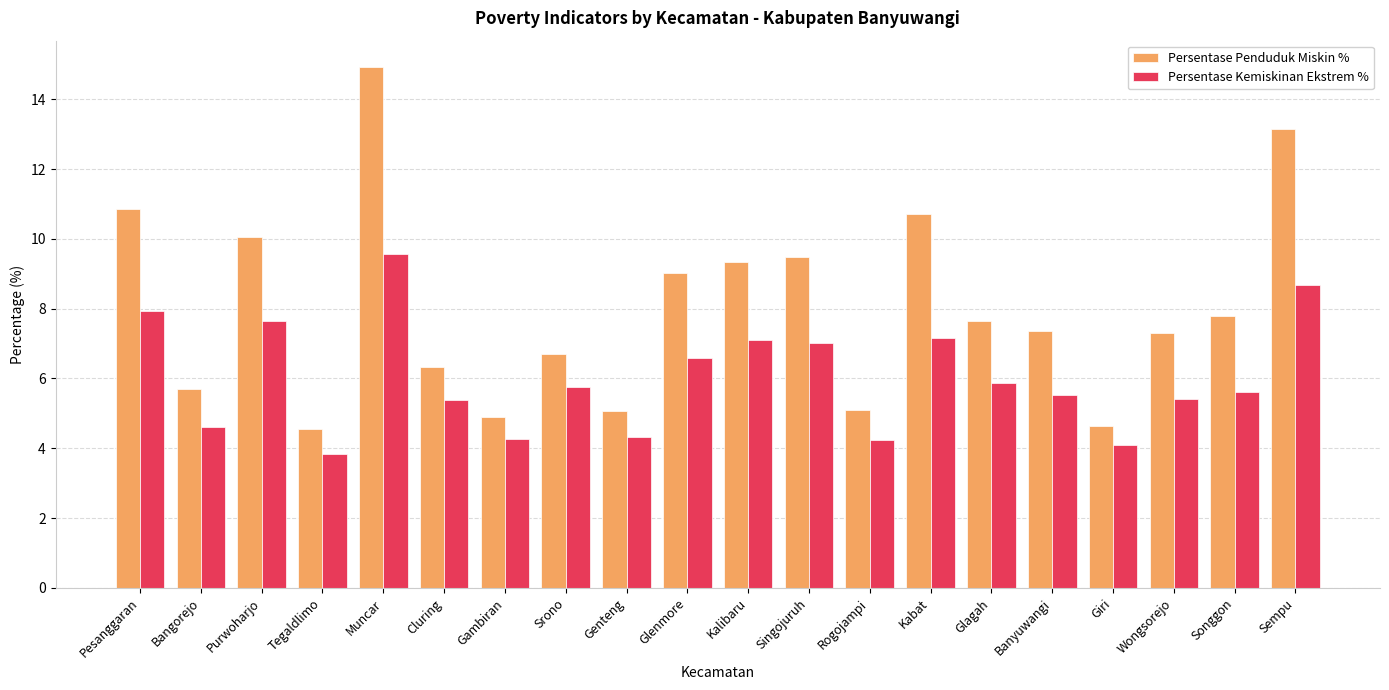

Read the Persentase Kemiskinan Ekstrem % value at Gambiran.

4.3